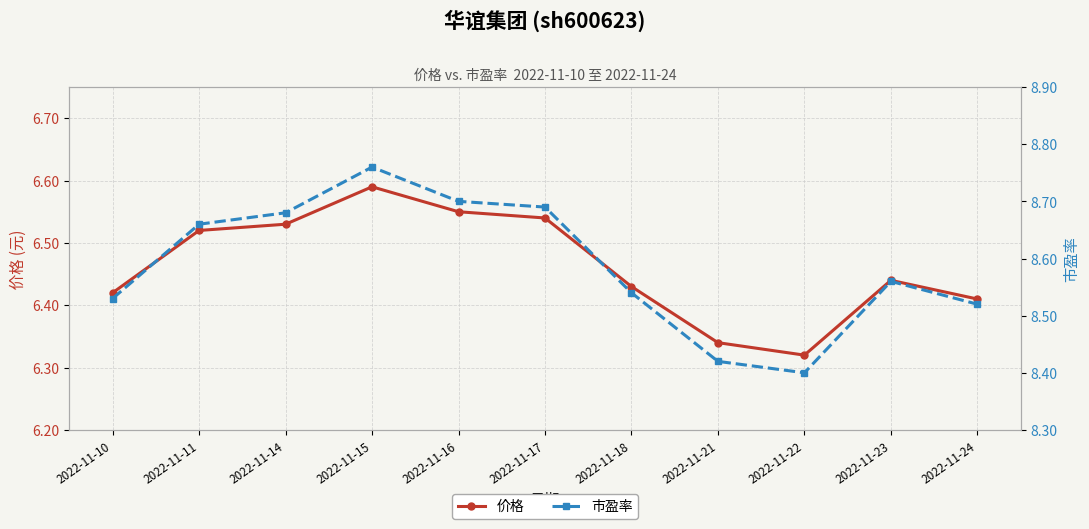

What is the difference between the maximum and minimum values in the 价格 series?

0.3